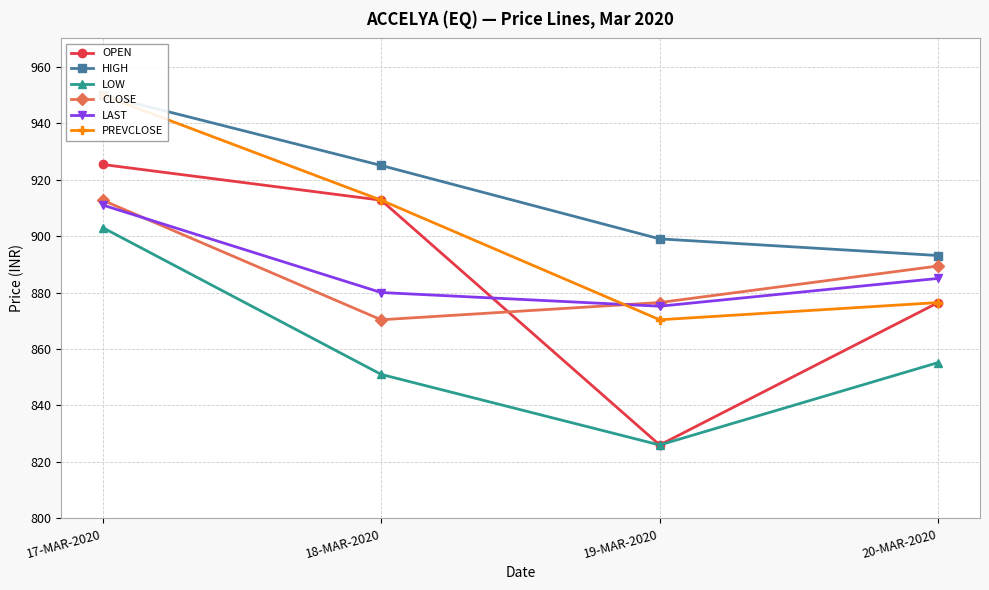

Reading right to left, what are all the values shown in this chart?

OPEN: 20-MAR-2020=876.5	19-MAR-2020=826.0	18-MAR-2020=912.7	17-MAR-2020=925.4
HIGH: 20-MAR-2020=893.1	19-MAR-2020=899.0	18-MAR-2020=925.0	17-MAR-2020=949.9
LOW: 20-MAR-2020=855.2	19-MAR-2020=826.0	18-MAR-2020=851.0	17-MAR-2020=903.0
CLOSE: 20-MAR-2020=889.4	19-MAR-2020=876.5	18-MAR-2020=870.4	17-MAR-2020=912.7
LAST: 20-MAR-2020=885.0	19-MAR-2020=875.1	18-MAR-2020=880.0	17-MAR-2020=911.0
PREVCLOSE: 20-MAR-2020=876.5	19-MAR-2020=870.4	18-MAR-2020=912.7	17-MAR-2020=949.9